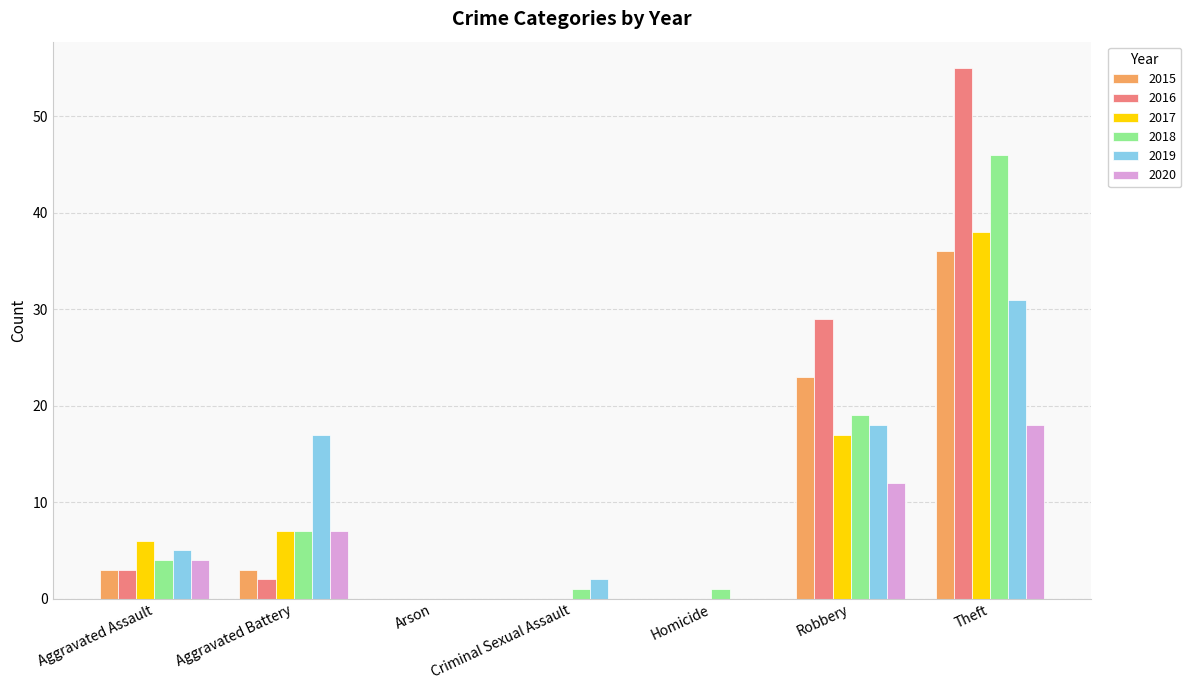

True or false: 2020 has a value of 17 at Robbery.

False